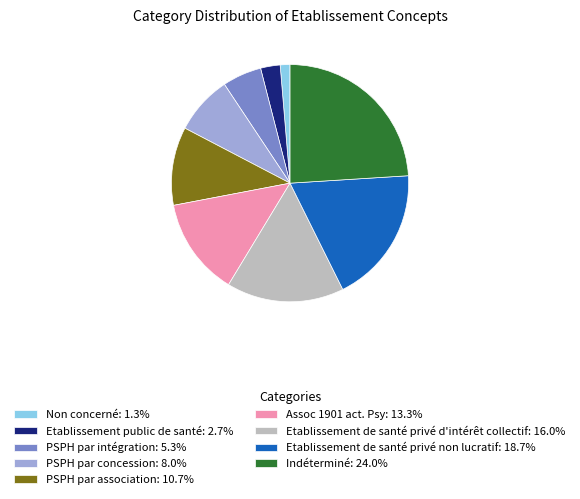

Rank the categories by value from lowest to highest.

Non concerné, Etablissement public de santé, PSPH par intégration, PSPH par concession, PSPH par association, Assoc 1901 act. Psy, Etablissement de santé privé d'intérêt collectif, Etablissement de santé privé non lucratif, Indéterminé